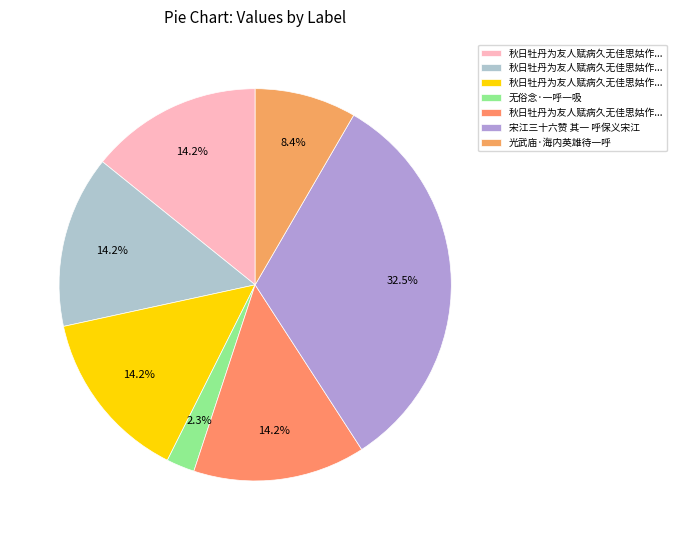

How many segments does this pie chart have?

7